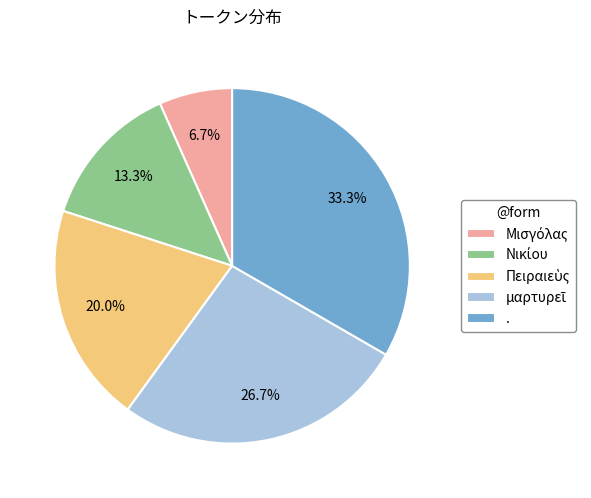

Count the number of slices in the pie.

5